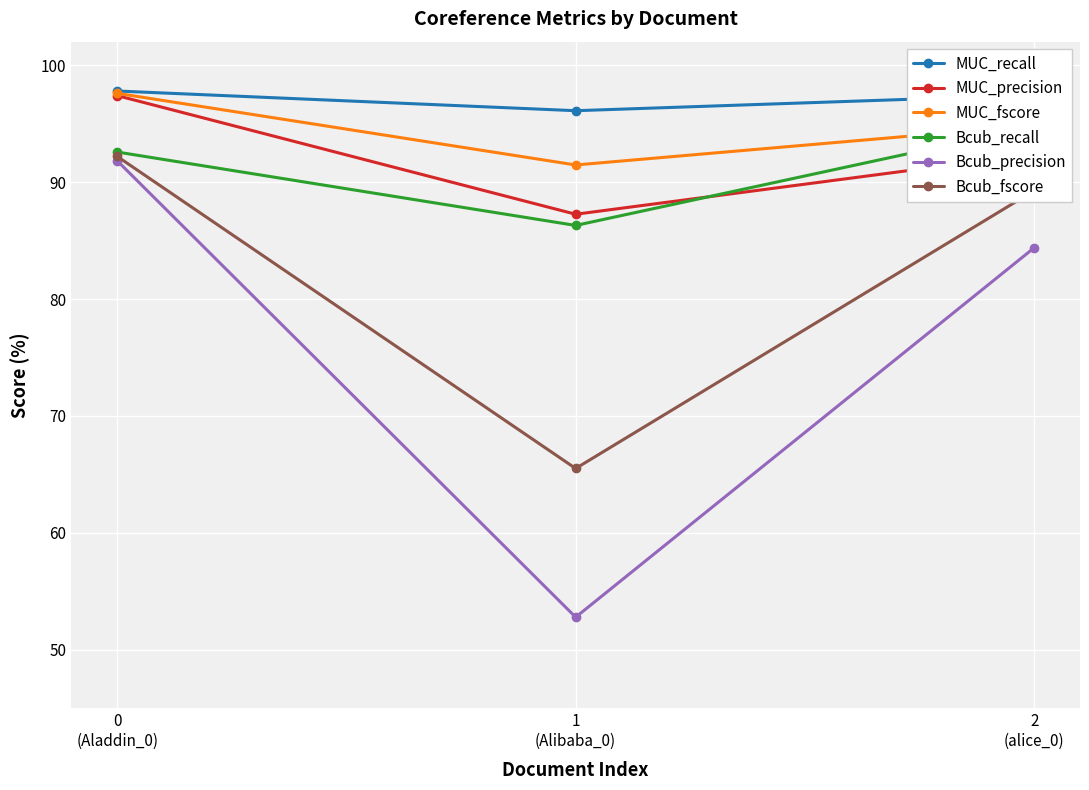

At which label does Bcub_precision first exceed 84?

0
(Aladdin_0)